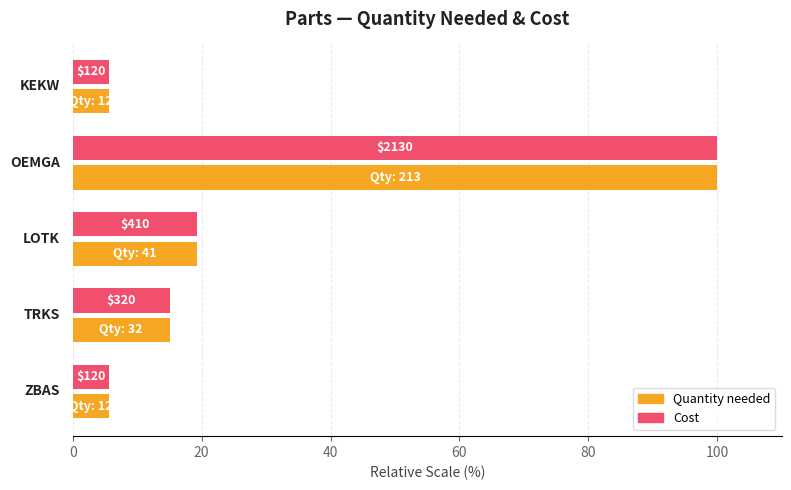

What are all the series names shown in the legend?

Quantity needed, Cost